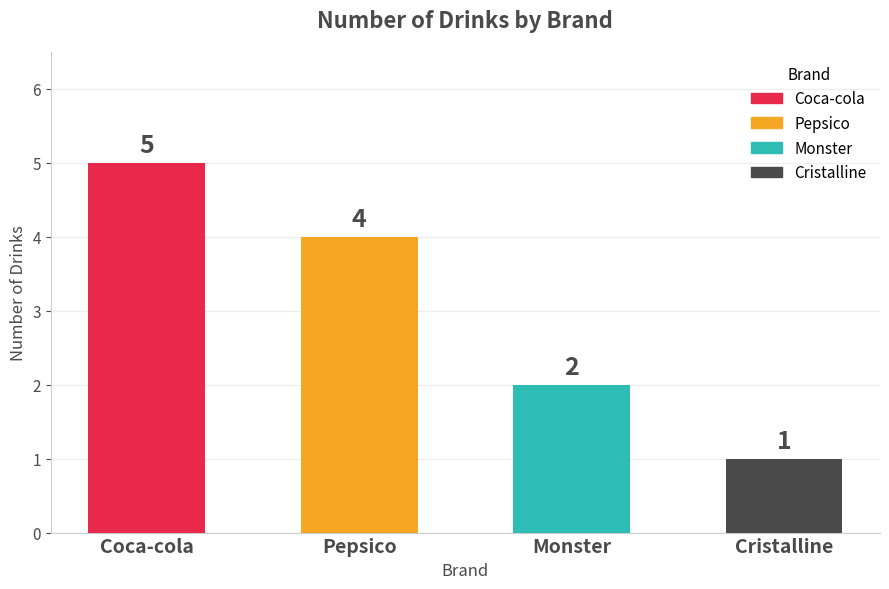

What is the label of the 4th bar from the left?

Cristalline